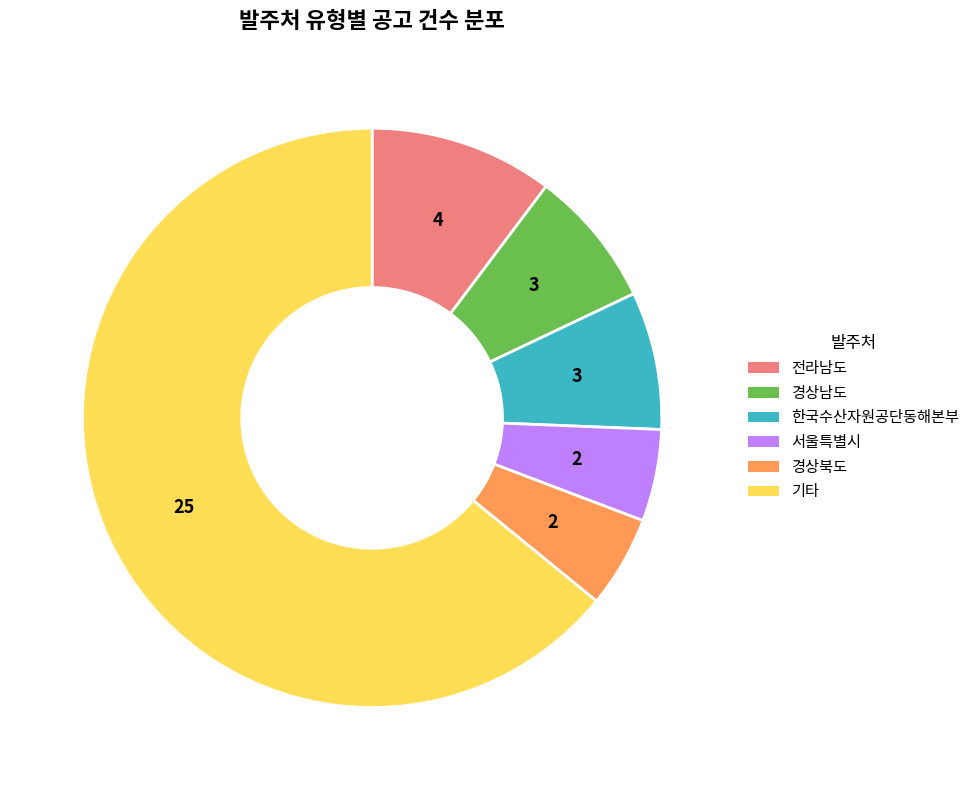

Does any single category account for the majority?

Yes